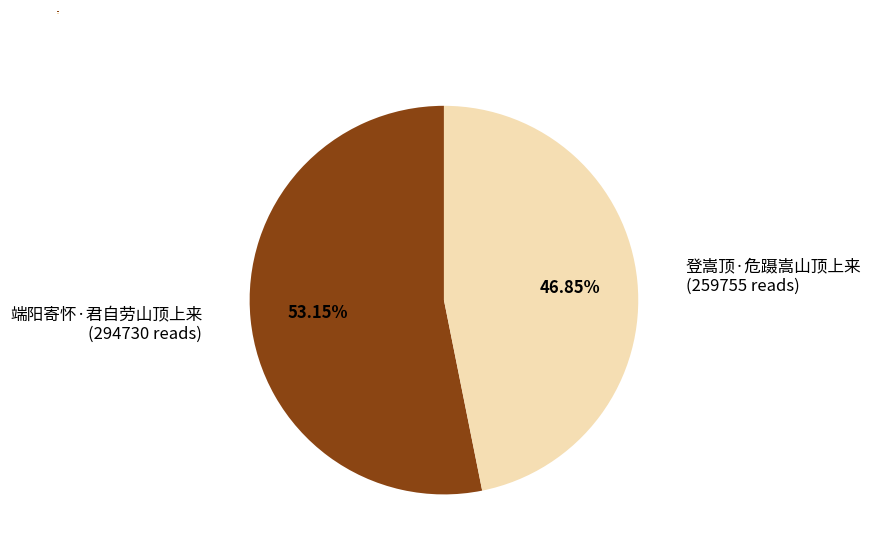

What is the ratio of the value at 端阳寄怀·君自劳山顶上来 to the value at 登嵩顶·危蹑嵩山顶上来?

1.1